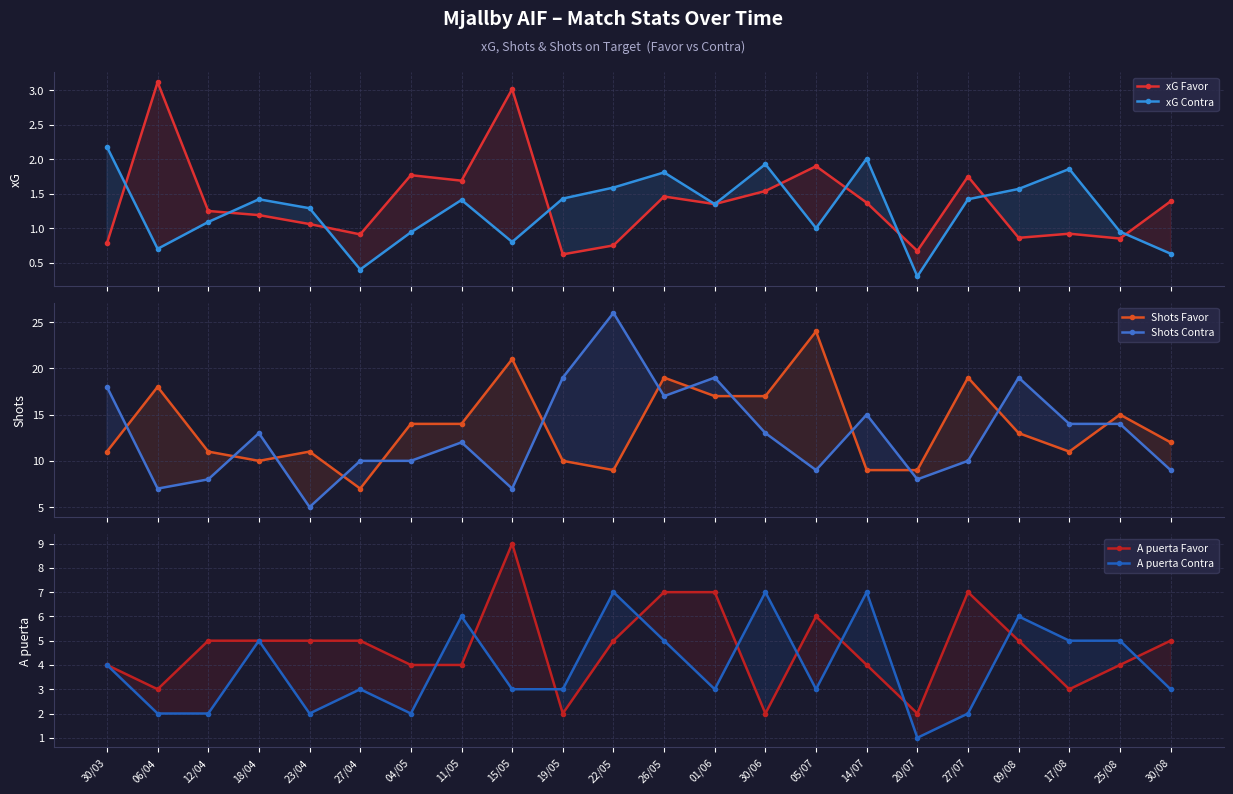

Reading left to right, transcribe all the data shown in this chart.

xG Favor: 30/03=0.8	06/04=3.1	12/04=1.2	18/04=1.2	23/04=1.1	27/04=0.9	04/05=1.8	11/05=1.7	15/05=3.0	19/05=0.6	22/05=0.8	26/05=1.5	01/06=1.4	30/06=1.5	05/07=1.9	14/07=1.4	20/07=0.7	27/07=1.8	09/08=0.9	17/08=0.9	25/08=0.8	30/08=1.4
xG Contra: 30/03=2.2	06/04=0.7	12/04=1.1	18/04=1.4	23/04=1.3	27/04=0.4	04/05=0.9	11/05=1.4	15/05=0.8	19/05=1.4	22/05=1.6	26/05=1.8	01/06=1.4	30/06=1.9	05/07=1.0	14/07=2.0	20/07=0.3	27/07=1.4	09/08=1.6	17/08=1.9	25/08=0.9	30/08=0.6
Shots Favor: 30/03=11.0	06/04=18.0	12/04=11.0	18/04=10.0	23/04=11.0	27/04=7.0	04/05=14.0	11/05=14.0	15/05=21.0	19/05=10.0	22/05=9.0	26/05=19.0	01/06=17.0	30/06=17.0	05/07=24.0	14/07=9.0	20/07=9.0	27/07=19.0	09/08=13.0	17/08=11.0	25/08=15.0	30/08=12.0
Shots Contra: 30/03=18.0	06/04=7.0	12/04=8.0	18/04=13.0	23/04=5.0	27/04=10.0	04/05=10.0	11/05=12.0	15/05=7.0	19/05=19.0	22/05=26.0	26/05=17.0	01/06=19.0	30/06=13.0	05/07=9.0	14/07=15.0	20/07=8.0	27/07=10.0	09/08=19.0	17/08=14.0	25/08=14.0	30/08=9.0
A puerta Favor: 30/03=4.0	06/04=3.0	12/04=5.0	18/04=5.0	23/04=5.0	27/04=5.0	04/05=4.0	11/05=4.0	15/05=9.0	19/05=2.0	22/05=5.0	26/05=7.0	01/06=7.0	30/06=2.0	05/07=6.0	14/07=4.0	20/07=2.0	27/07=7.0	09/08=5.0	17/08=3.0	25/08=4.0	30/08=5.0
A puerta Contra: 30/03=4.0	06/04=2.0	12/04=2.0	18/04=5.0	23/04=2.0	27/04=3.0	04/05=2.0	11/05=6.0	15/05=3.0	19/05=3.0	22/05=7.0	26/05=5.0	01/06=3.0	30/06=7.0	05/07=3.0	14/07=7.0	20/07=1.0	27/07=2.0	09/08=6.0	17/08=5.0	25/08=5.0	30/08=3.0